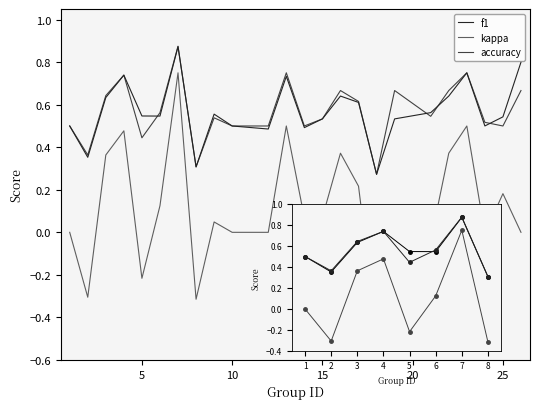

What is the smallest value displayed?

-0.3